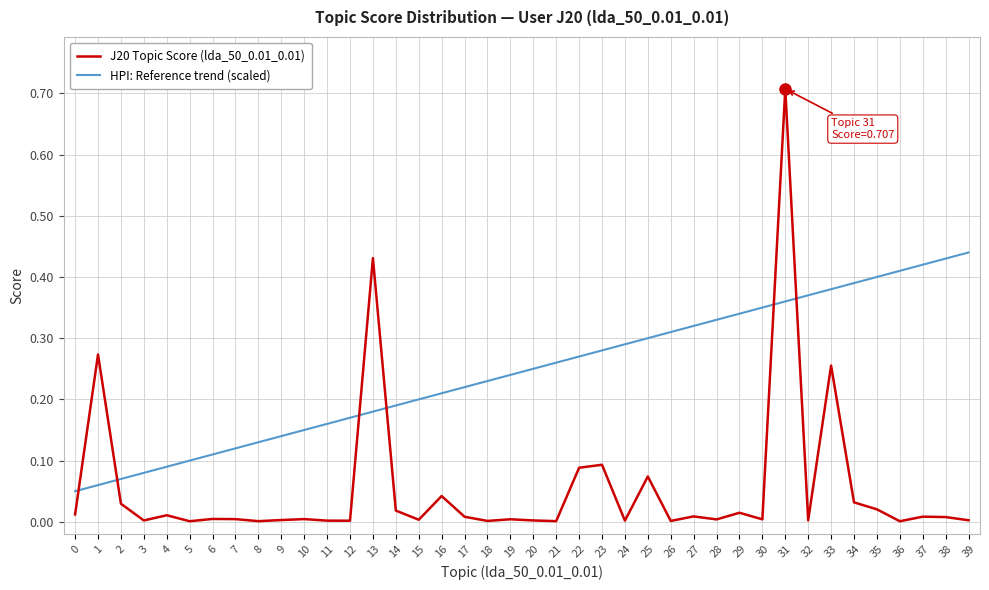

Which series changed the most between 10 and 36?

HPI: Reference trend (scaled)